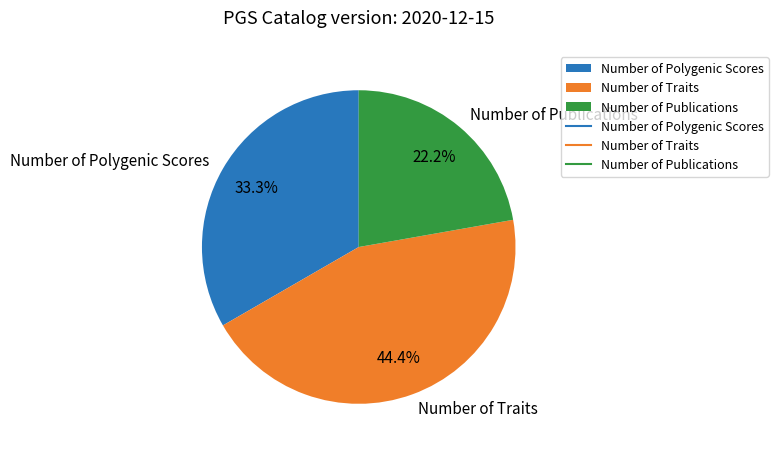

What is the ratio of the value at Number of Traits to the value at Number of Polygenic Scores?

1.3